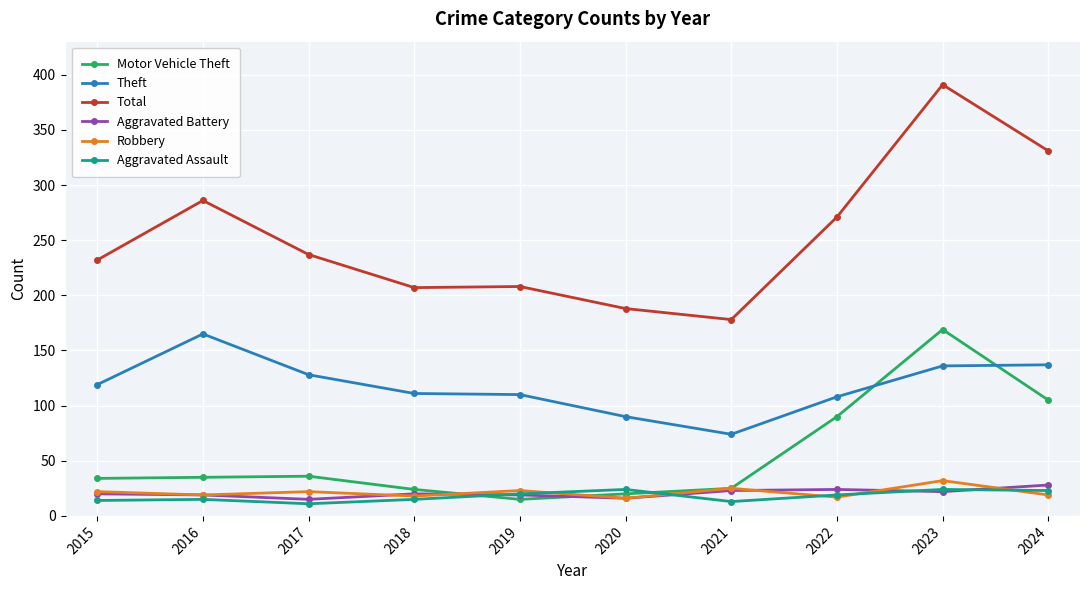

What is the difference between the highest and lowest values at 2019?

193